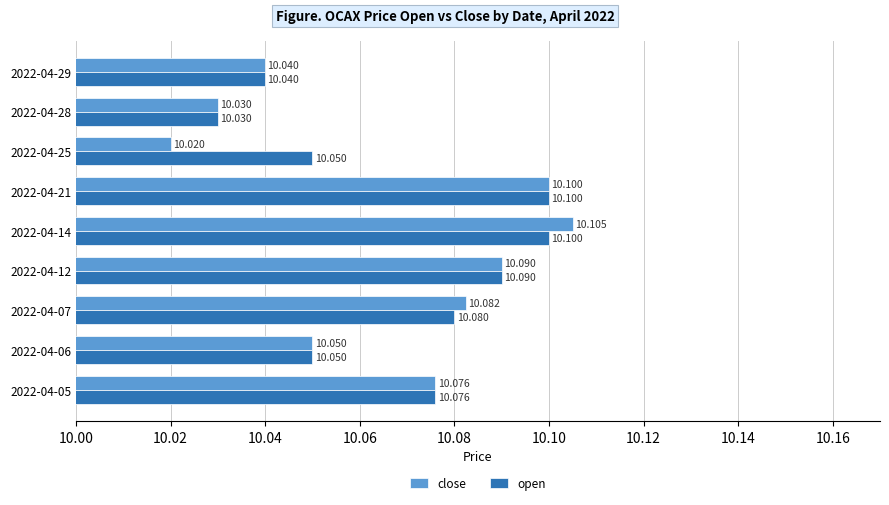

Which series has the largest total across all categories?

open